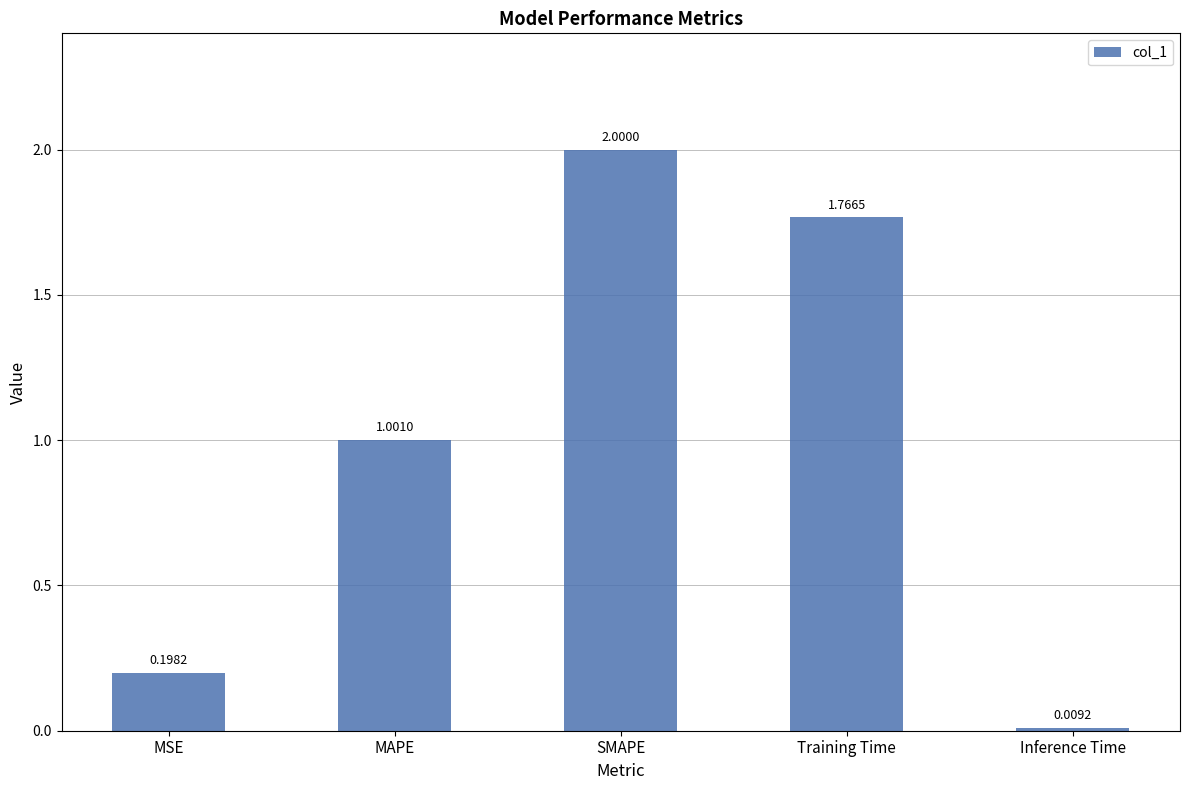

List the labels in order of value, smallest first.

Inference Time, MSE, MAPE, Training Time, SMAPE